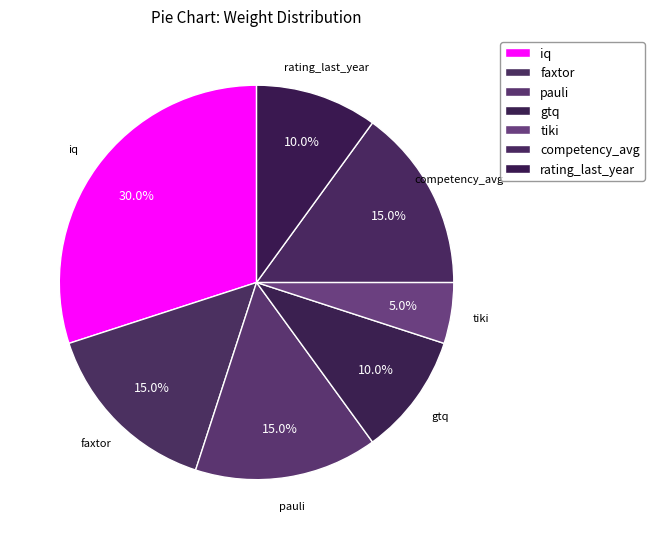

What percentage is the faxtor slice, to the nearest percent?

15%